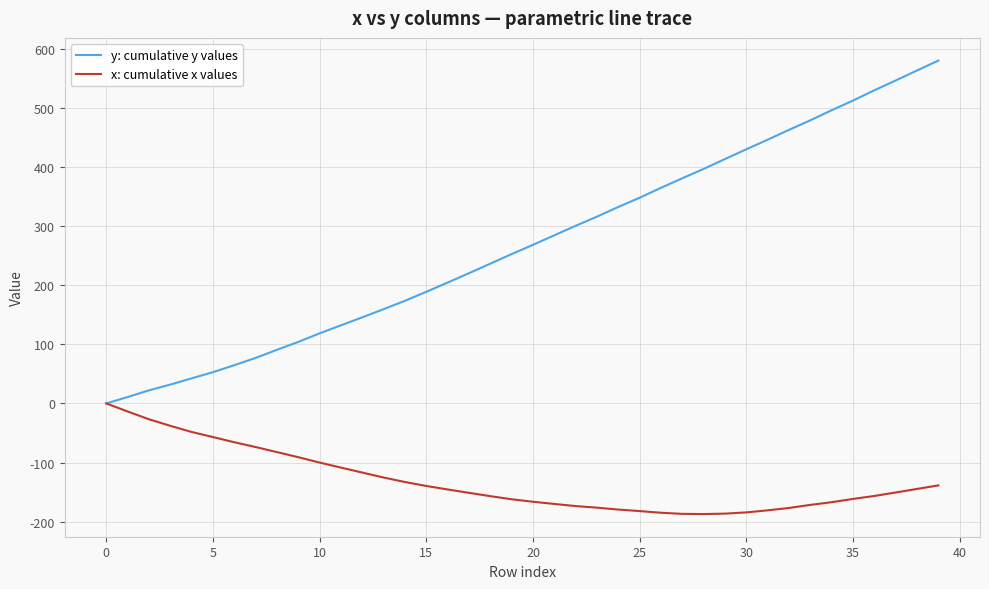

Does the chart have visible grid lines?

Yes